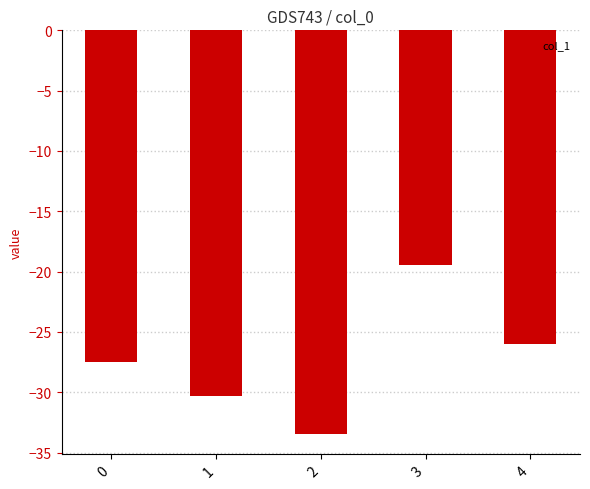

What is the maximum value shown in the chart?

-19.5